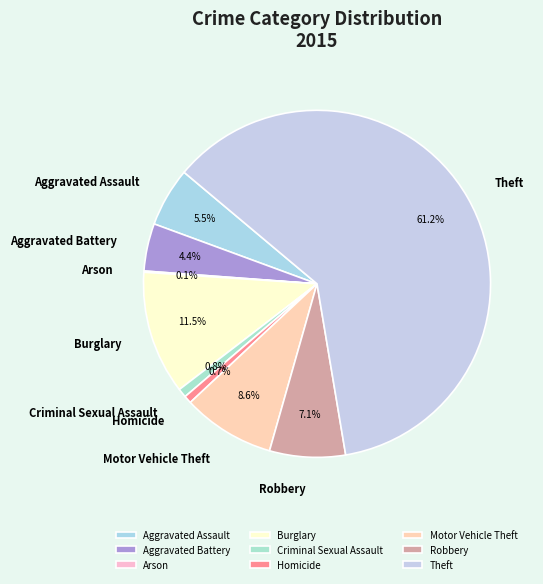

True or false: Robbery accounts for 1% of the total.

False